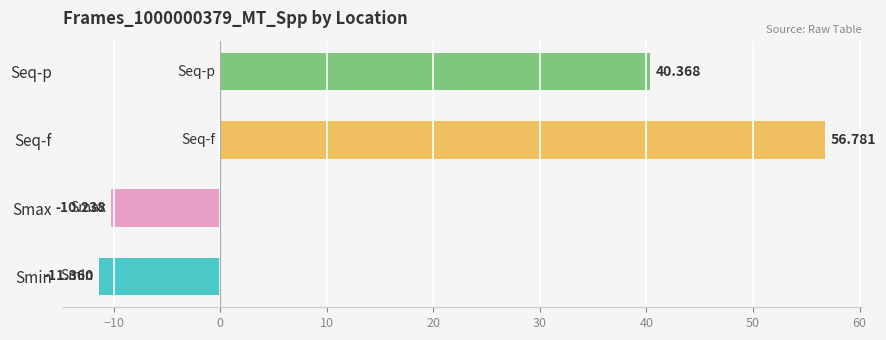

Between Seq-f and Seq-p, which is larger?

Seq-f